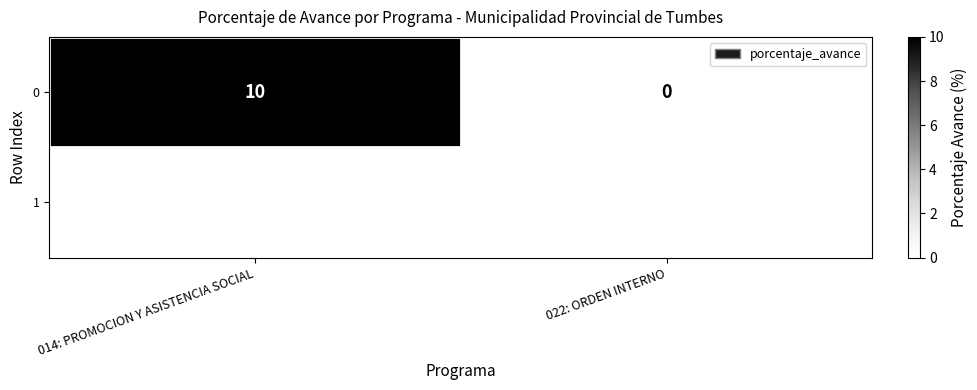

How many data points are less than 10?

1